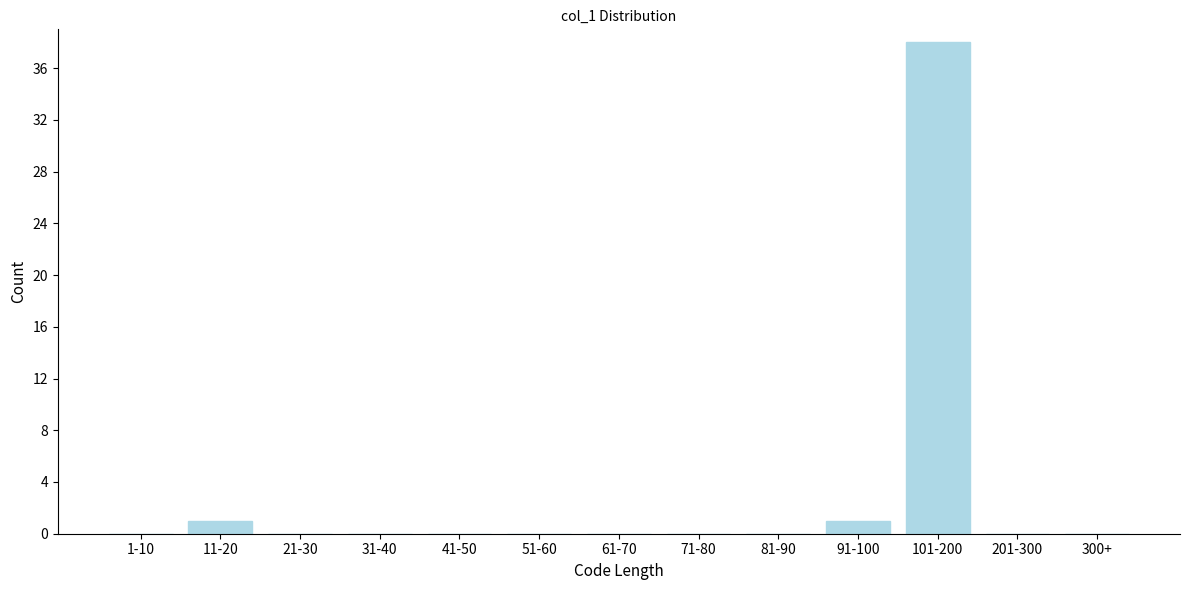

Reading right to left, what are all the values shown in this chart?

300+=0	201-300=0	101-200=38	91-100=1	81-90=0	71-80=0	61-70=0	51-60=0	41-50=0	31-40=0	21-30=0	11-20=1	1-10=0